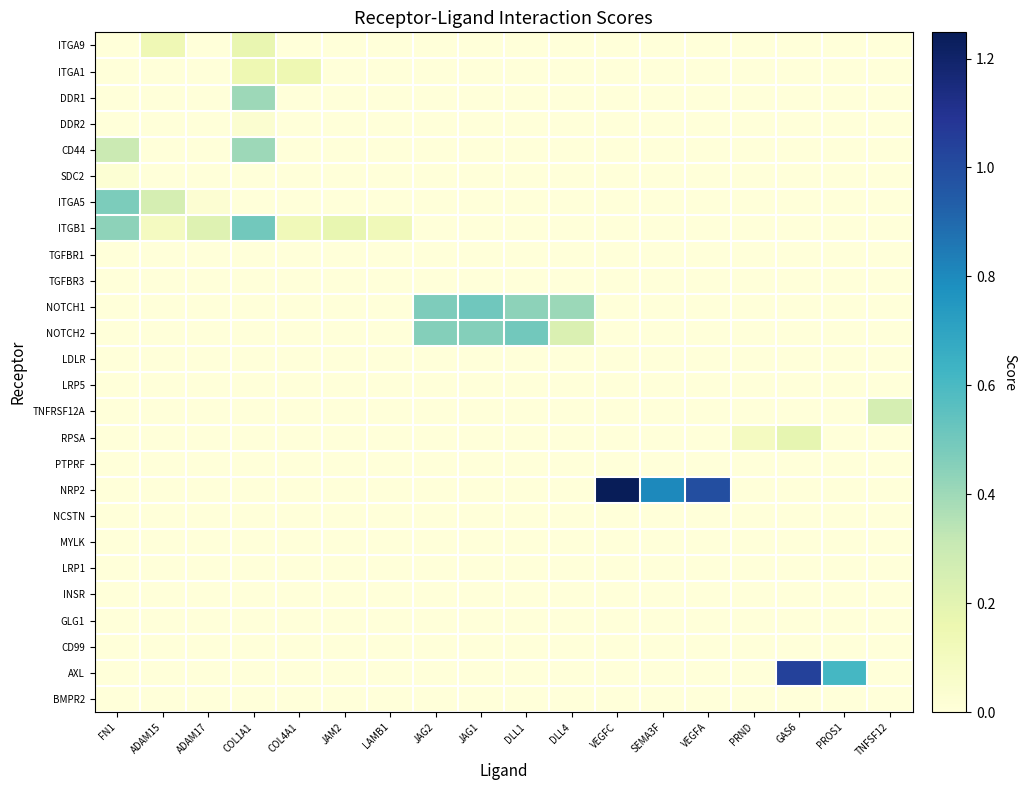

What is the total value across all series at PROS1?

0.6